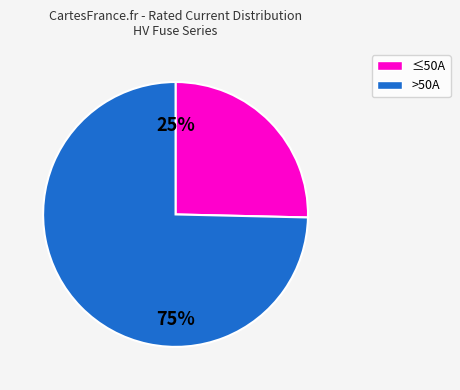

Does any single category account for the majority?

Yes